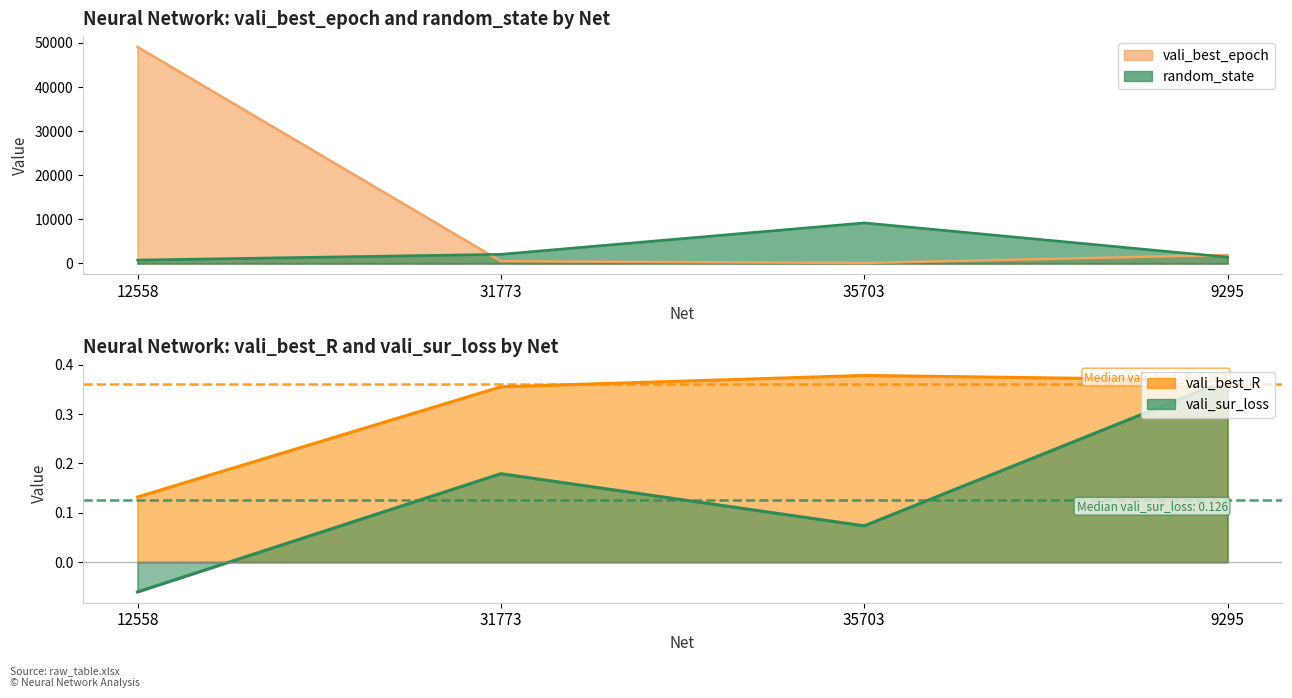

True or false: random_state and vali_sur_loss cross at least once.

False